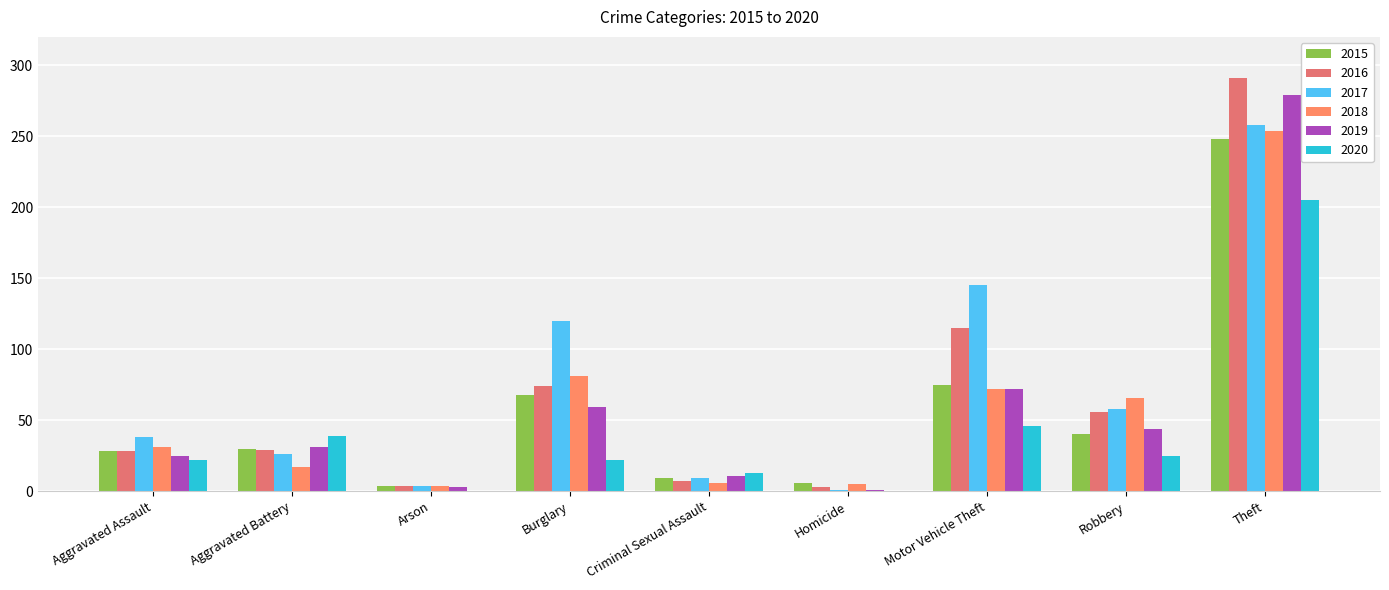

What are all the series names shown in the legend?

2015, 2016, 2017, 2018, 2019, 2020